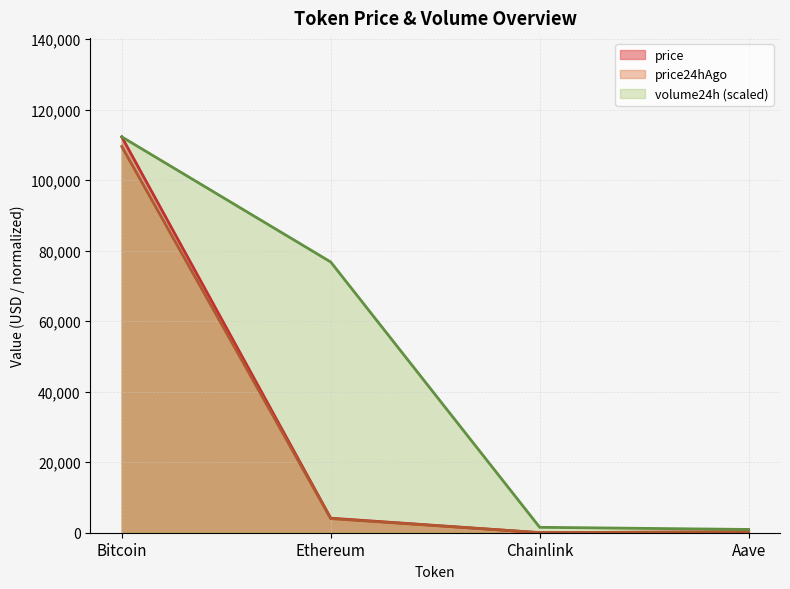

Which category has the lowest value in the price24hAgo series?

Chainlink